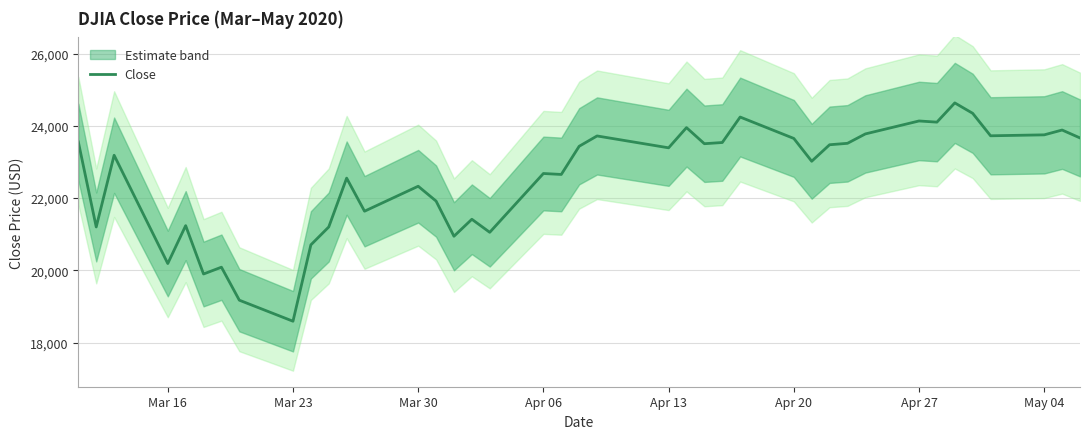

How many points are lower than both their immediate neighbors (excluding endpoints)?

13